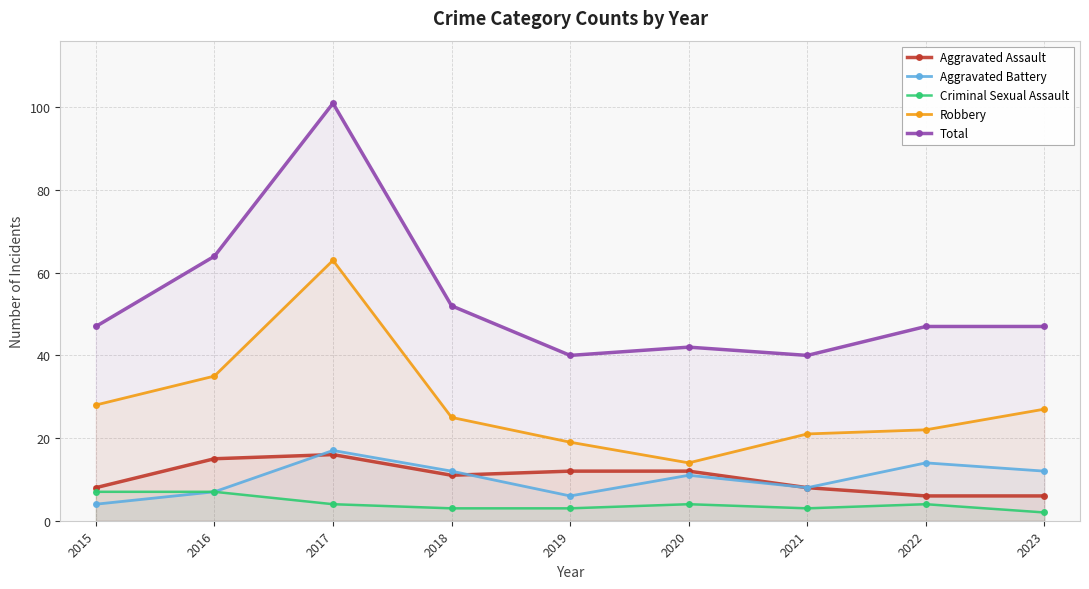

What is the greatest value displayed?

101